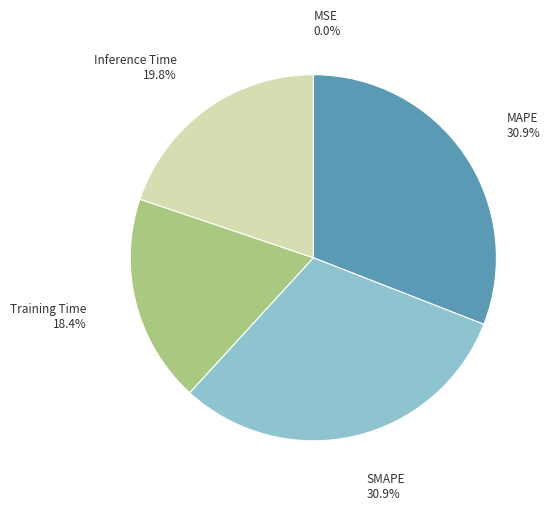

To the nearest percent, what percentage of the pie is SMAPE?

31%